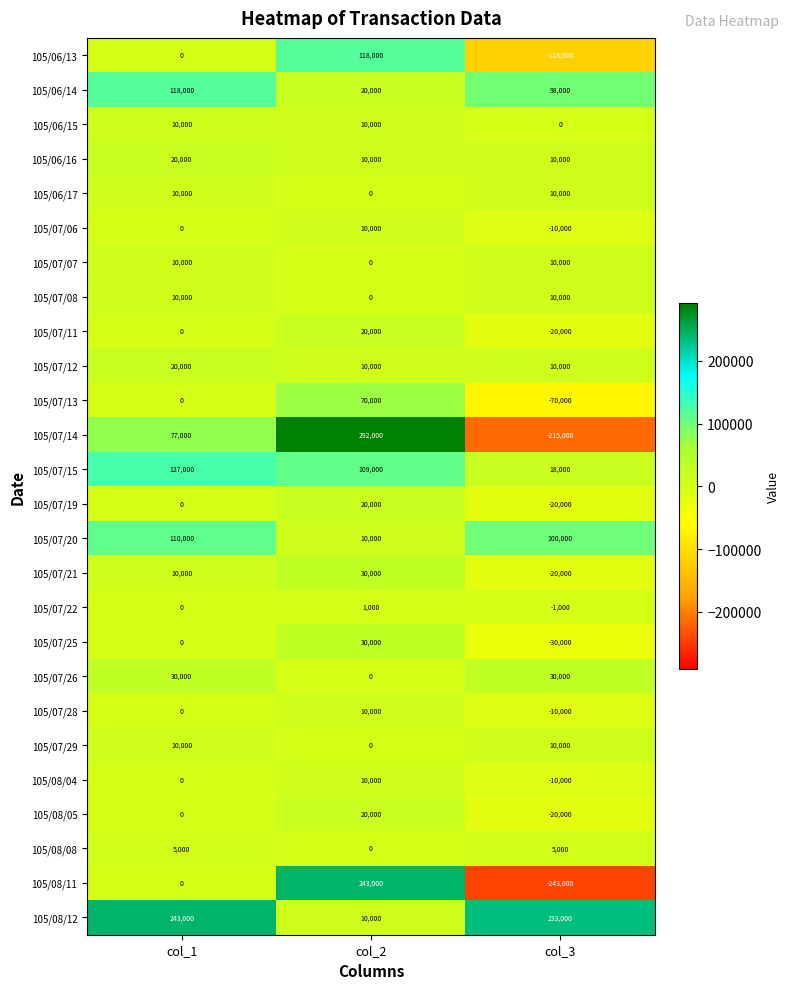

Is it true that 105/06/14 equals 20000 at col_2?

True